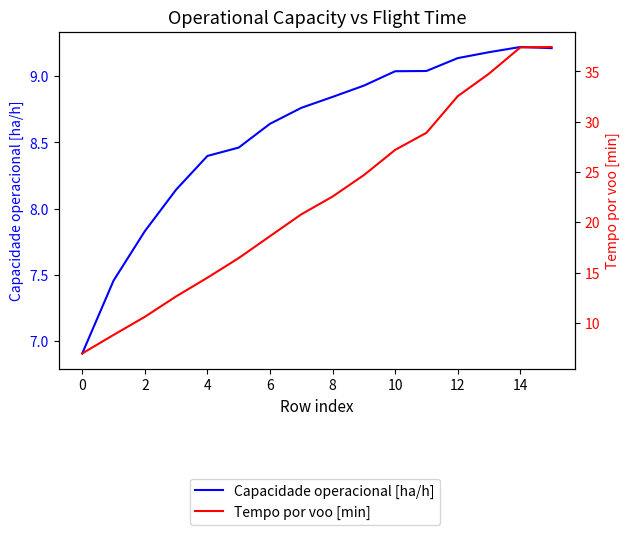

What is the difference between the maximum and minimum values in the Capacidade operacional [ha/h] series?

2.3